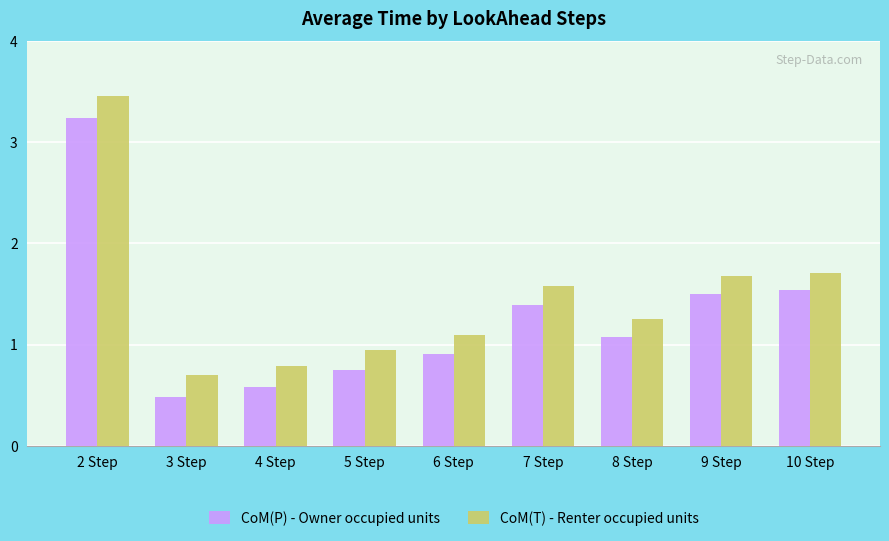

Are the bars horizontal?

No